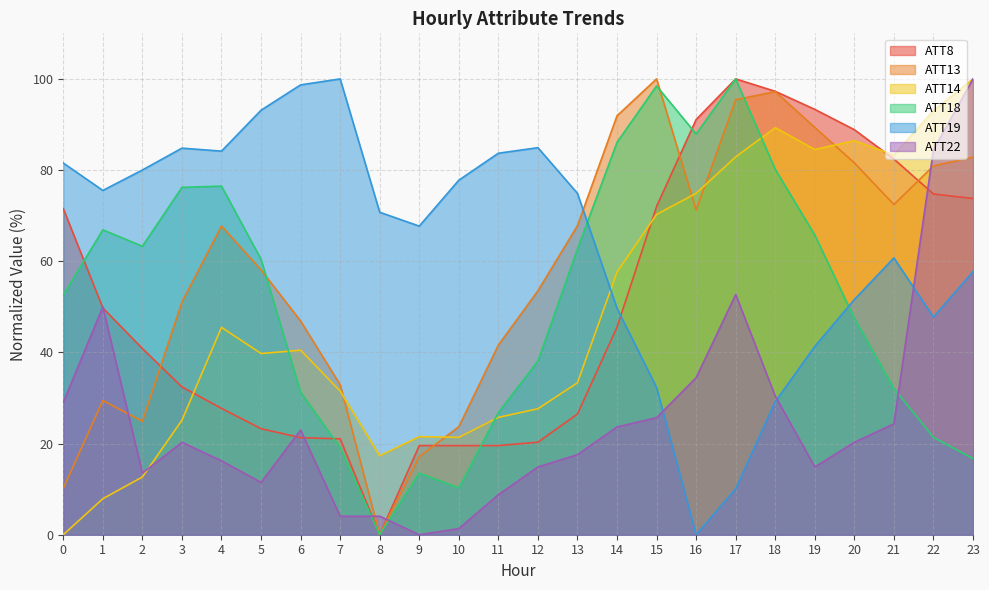

How many series are shown in this chart?

6